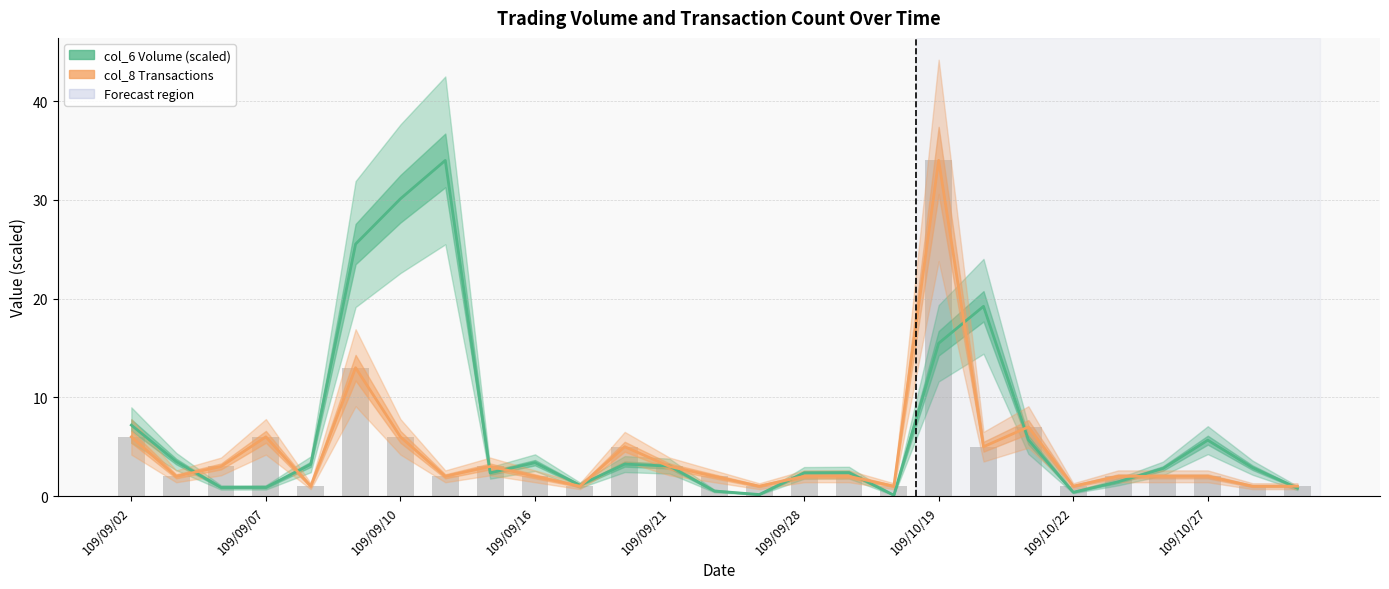

At 109/10/22, list the series in order from smallest to largest.

col_6 (Volume scaled), col_8 (Transactions)